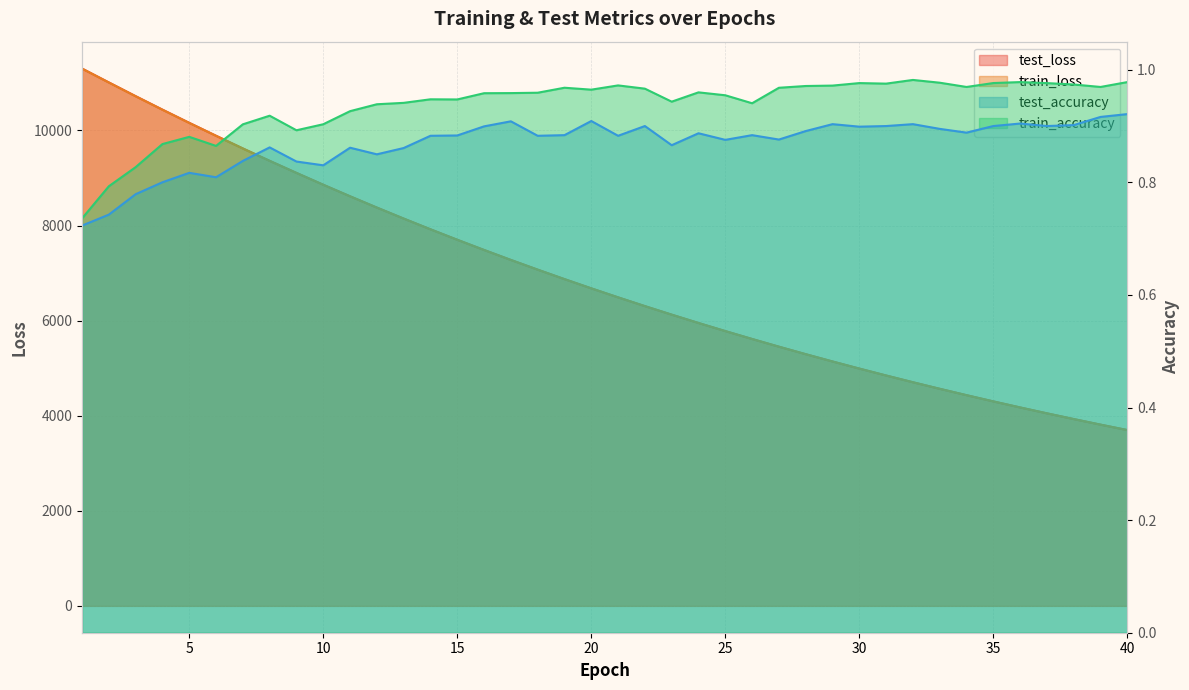

What is the value of the train_accuracy point at the 32nd from the left?

1.0